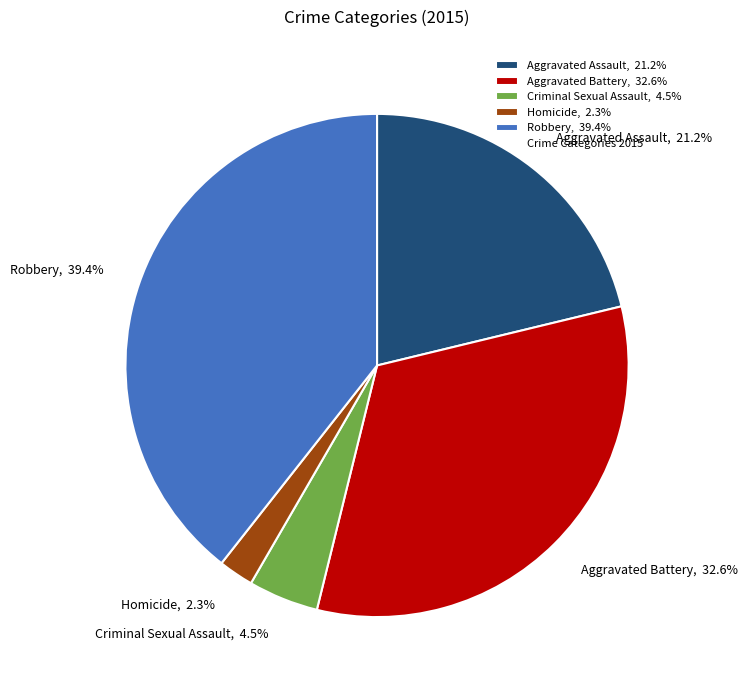

To the nearest percent, what percentage of the pie is Robbery?

39%